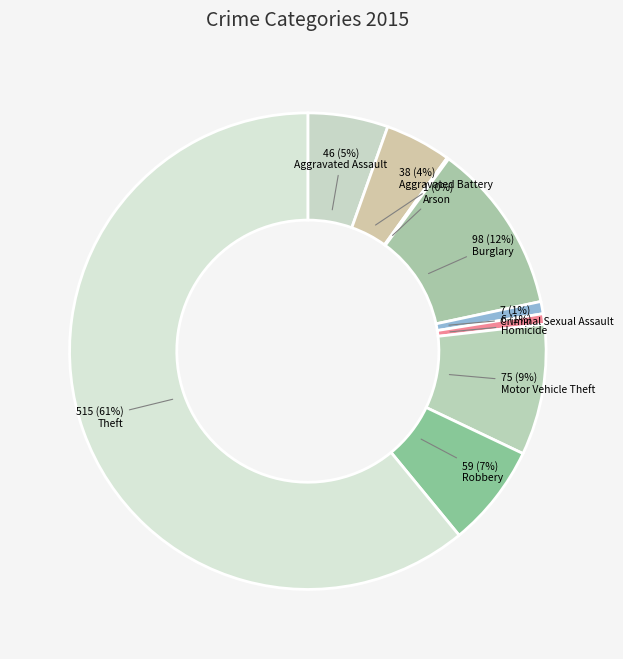

What portion of the pie excludes Motor Vehicle Theft?

91.1%